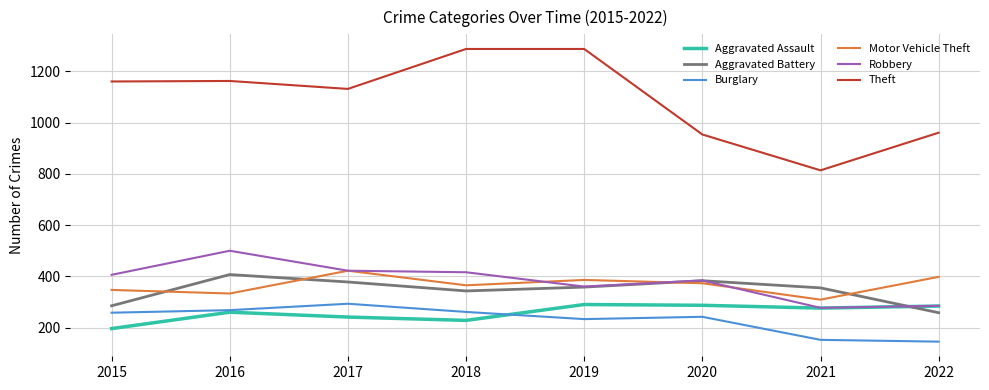

Which series has the largest total across all categories?

Theft